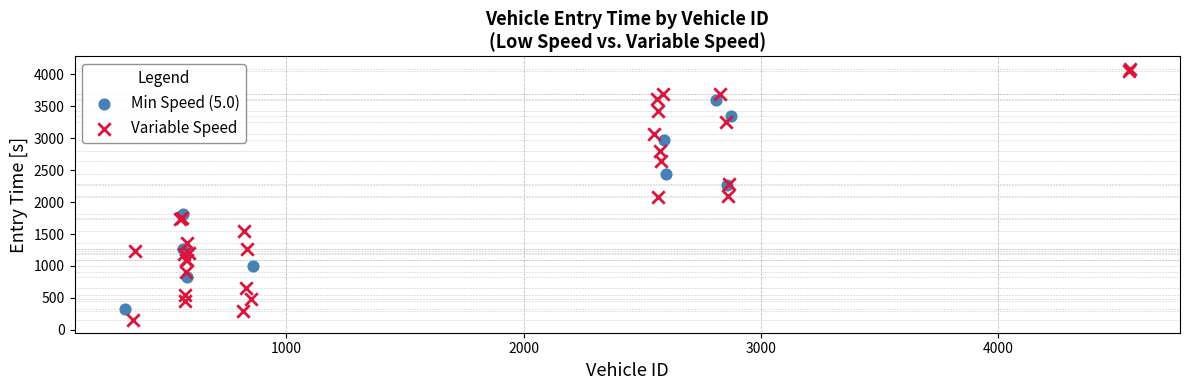

Which series contains the highest Y value?

Variable Speed